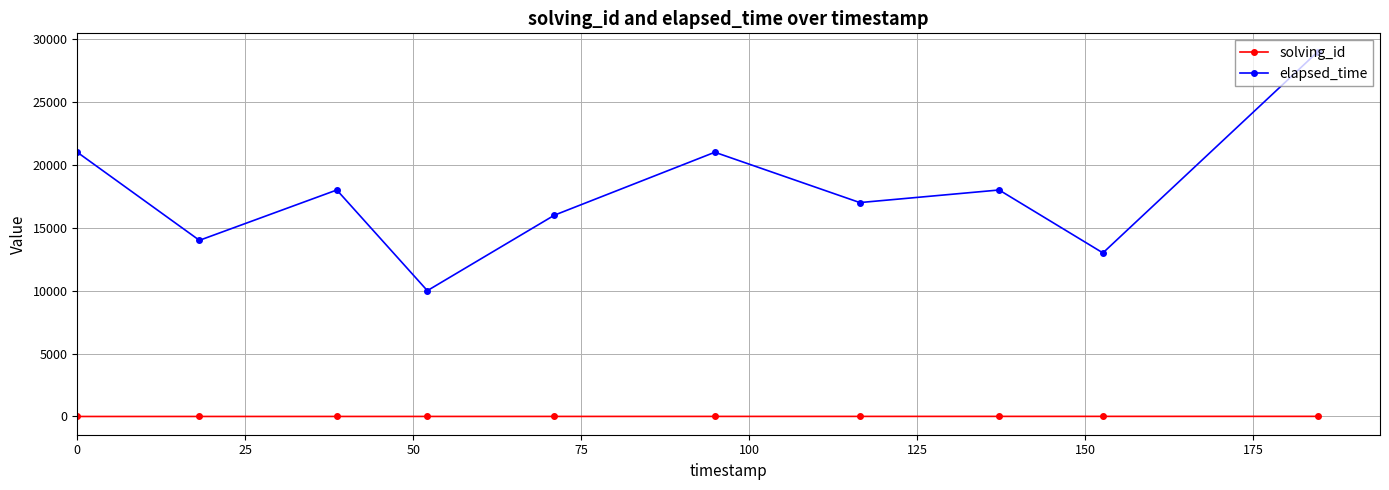

True or false: elapsed_time and solving_id intersect in this chart.

False